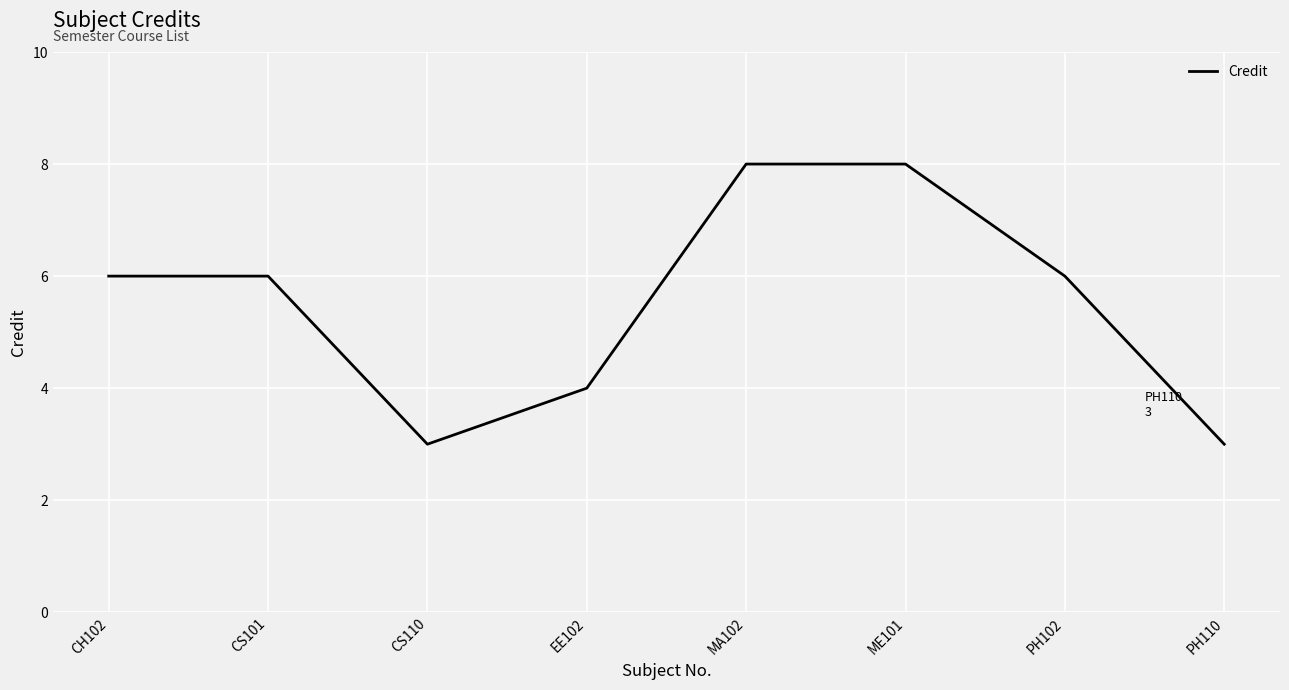

True or false: the data shows 2 at EE102.

False